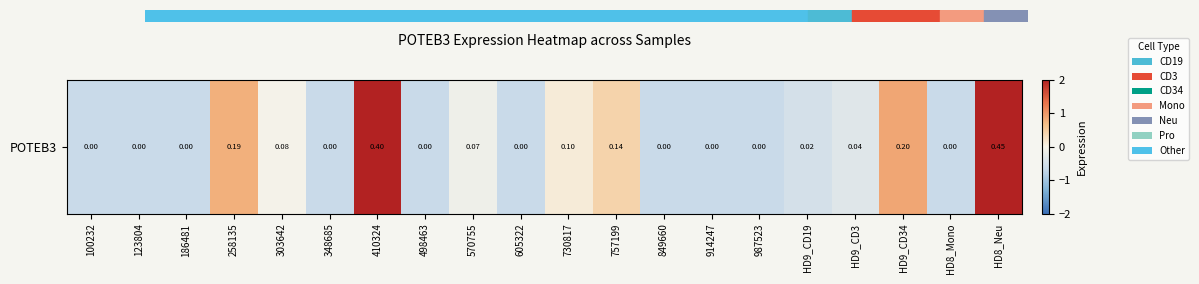

Reading left to right, transcribe all the data shown in this chart.

100232=-0.6	123804=-0.6	186481=-0.6	258135=0.8	303642=-0.0	348685=-0.6	410324=2.4	498463=-0.6	570755=-0.1	605322=-0.6	730817=0.1	757199=0.4	849660=-0.6	914247=-0.6	987523=-0.6	HD9_CD19=-0.5	HD9_CD3=-0.3	HD9_CD34=0.9	HD8_Mono=-0.6	HD8_Neu=2.8